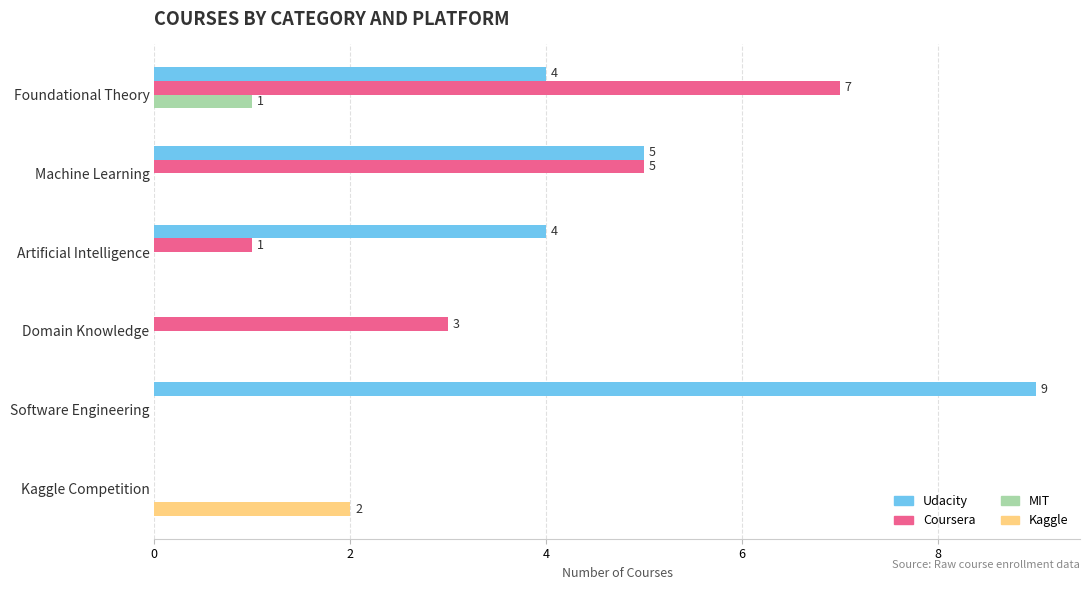

Is the value of Coursera at Machine Learning greater than the value of MIT at Software Engineering?

Yes